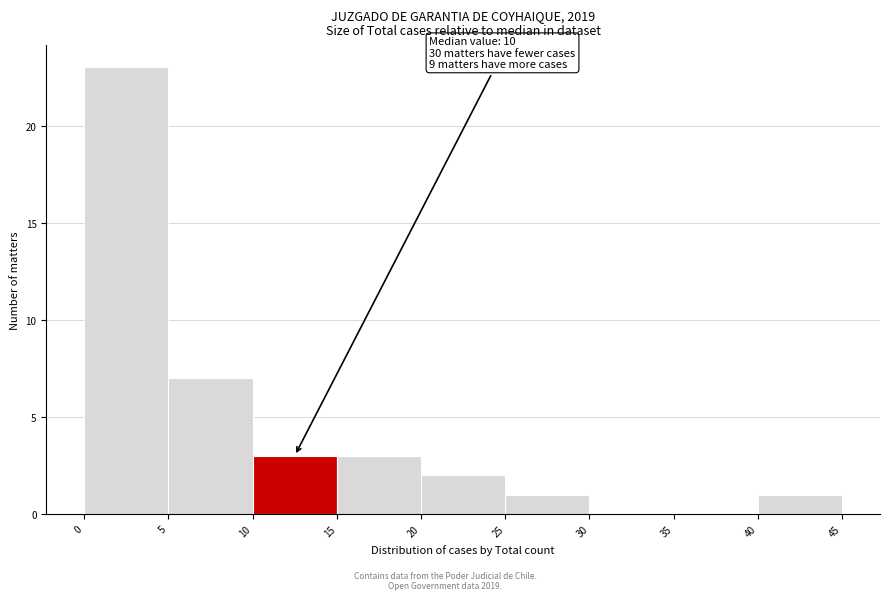

Over which range of the x-axis is the bar tallest?

0 to 5